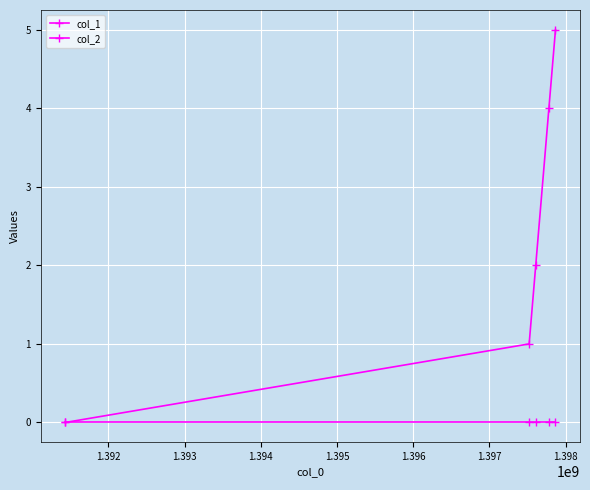

Reading right to left, transcribe all the data shown in this chart.

col_1: 5	4	2	1	0
col_2: 0	0	0	0	0